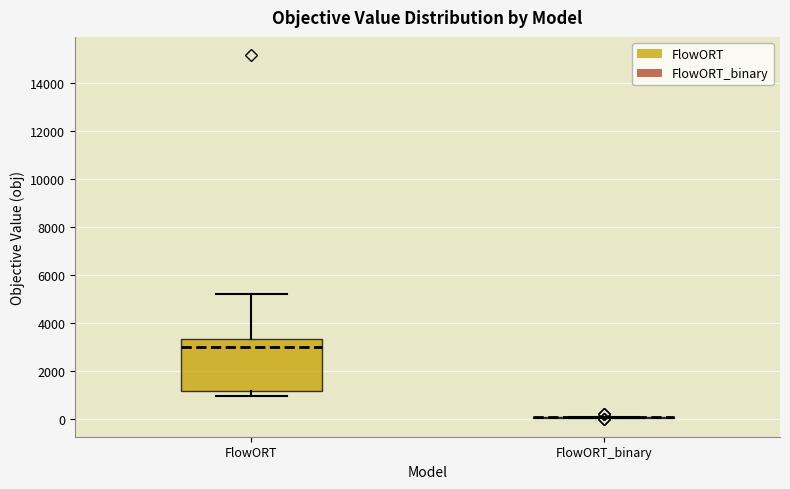

Reading left to right, read every box against the y-axis: the position of its median line, the range the box covers, and the ends of its whiskers. The values are not printed on the chart, so give them approximately, as read against the axis.

FlowORT: median 3000, box 1200 to 3400, whiskers 1000 to 5200
FlowORT_binary: box collapsed to a line at 0, whiskers 0 to 0